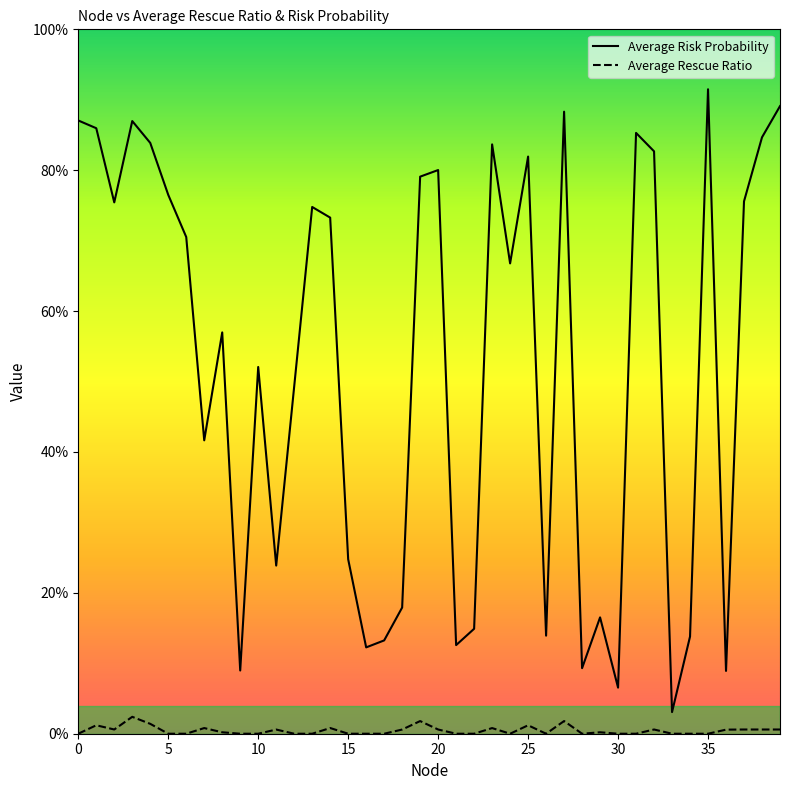

At how many categories does at least one series exceed 0?

40